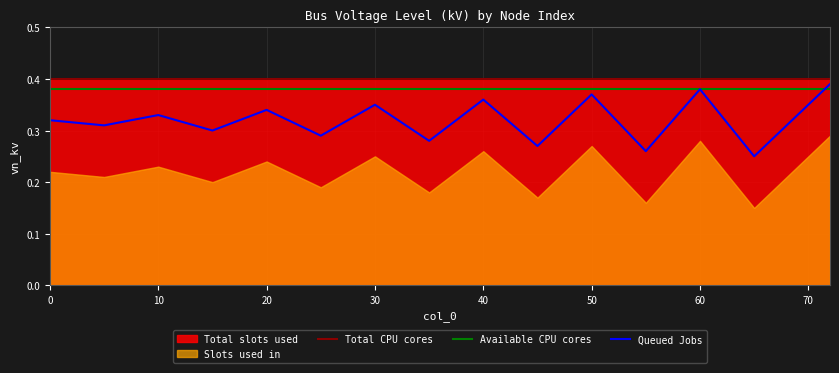

Is the value of Available CPU cores at 10 greater than the value of Queued Jobs at 10?

Yes